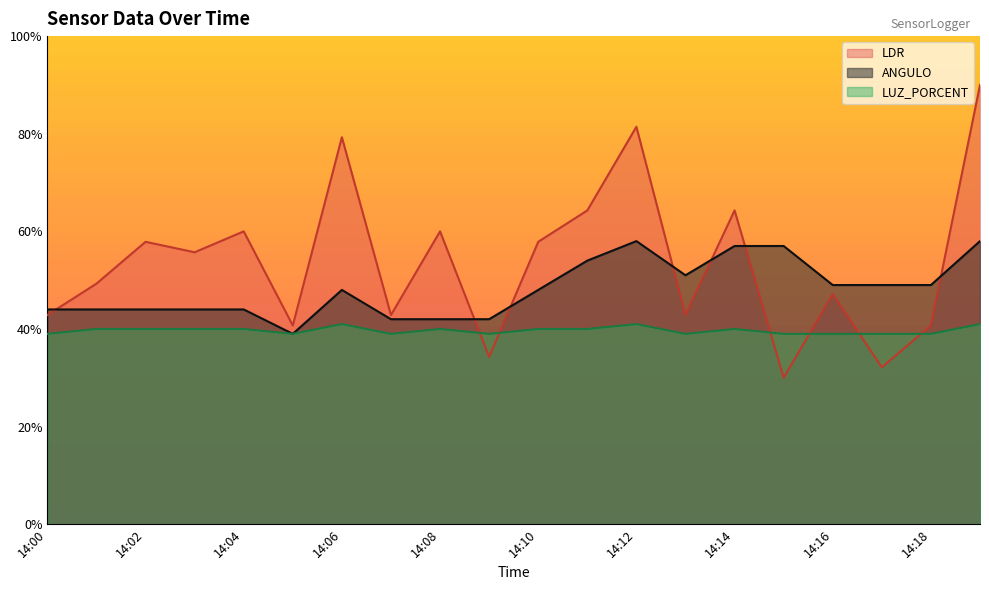

Count the number of categories in the chart.

20